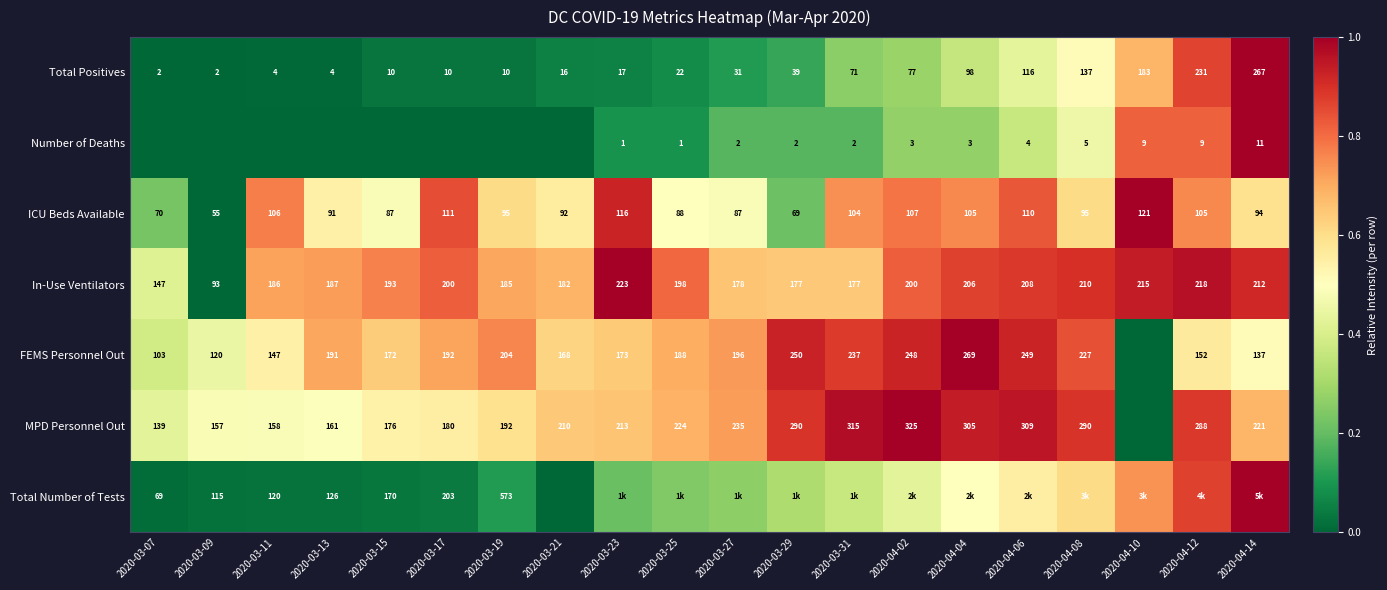

What is the approximate value of ICU Beds Available at 2020-03-15?

0.5